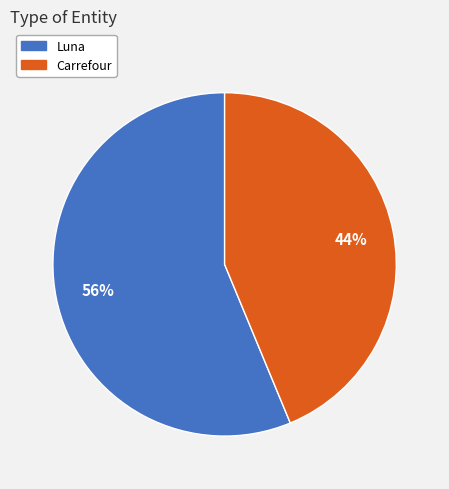

Is Carrefour the majority of the pie?

No